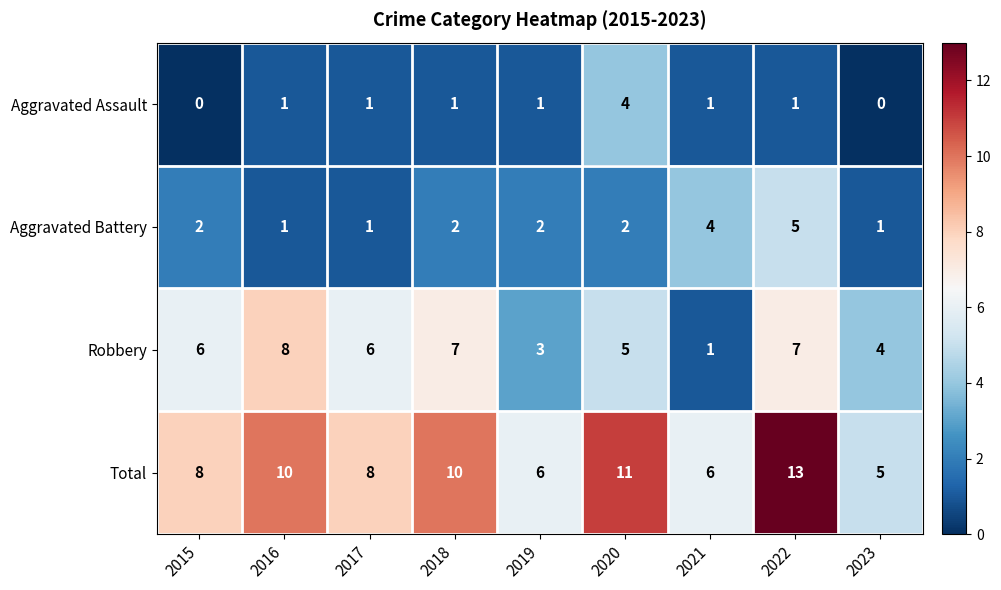

What is the sum of all Robbery values?

47